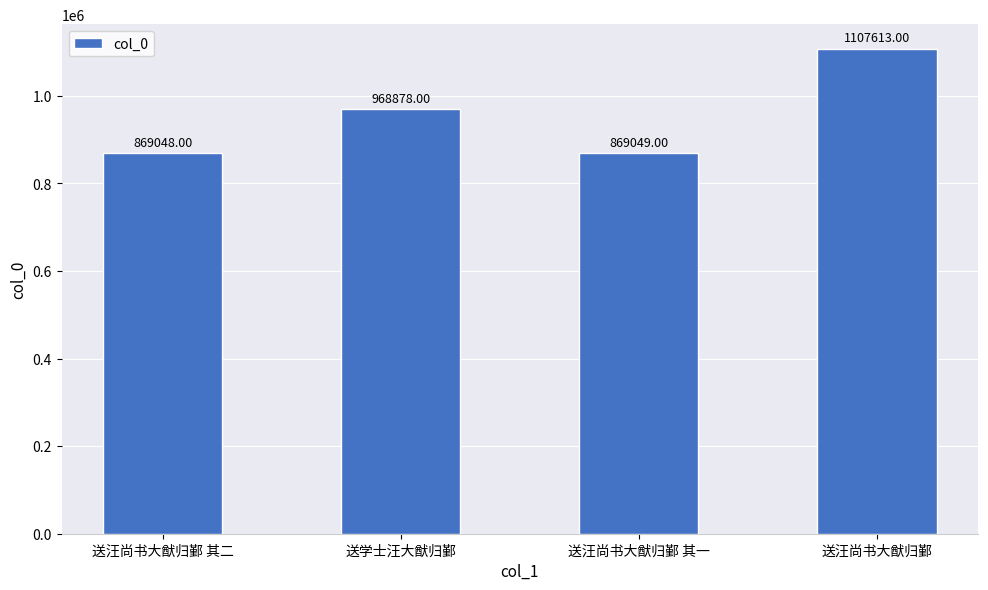

List the labels in order of value, smallest first.

送汪尚书大猷归鄞 其二, 送汪尚书大猷归鄞 其一, 送学士汪大猷归鄞, 送汪尚书大猷归鄞